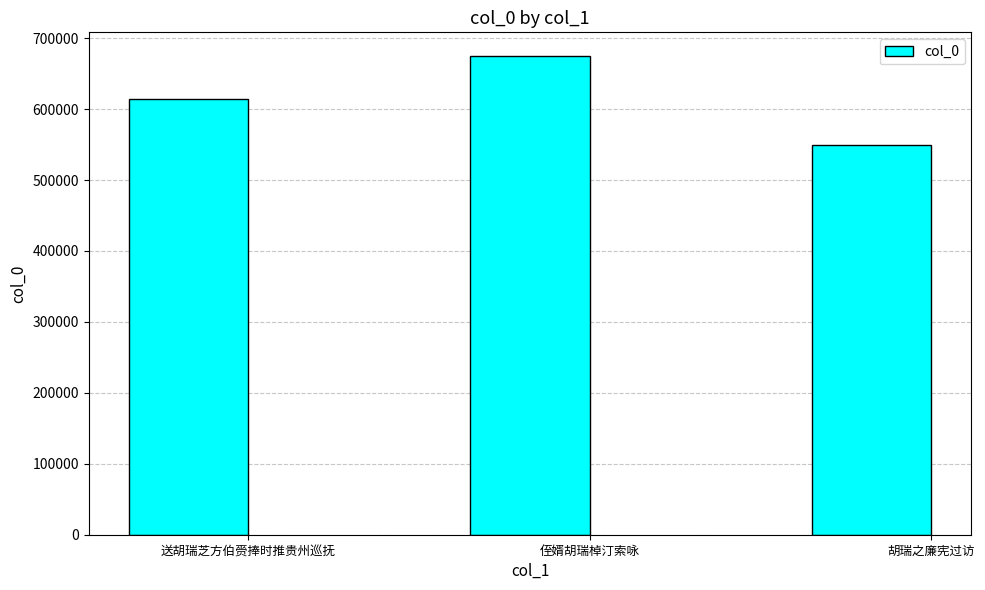

Which has a higher value, 送胡瑞芝方伯赍捧时推贵州巡抚 or 侄婿胡瑞棹汀索咏?

侄婿胡瑞棹汀索咏